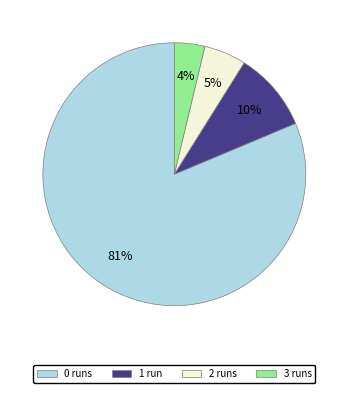

Which has a higher value, 0 runs or 2 runs?

0 runs